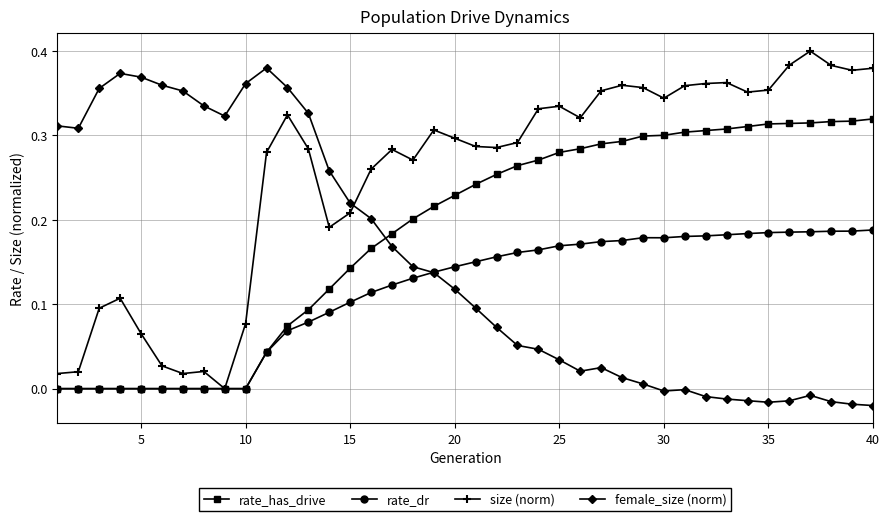

List the series in order of their peak value, highest first.

size (norm), female_size (norm), rate_has_drive, rate_dr